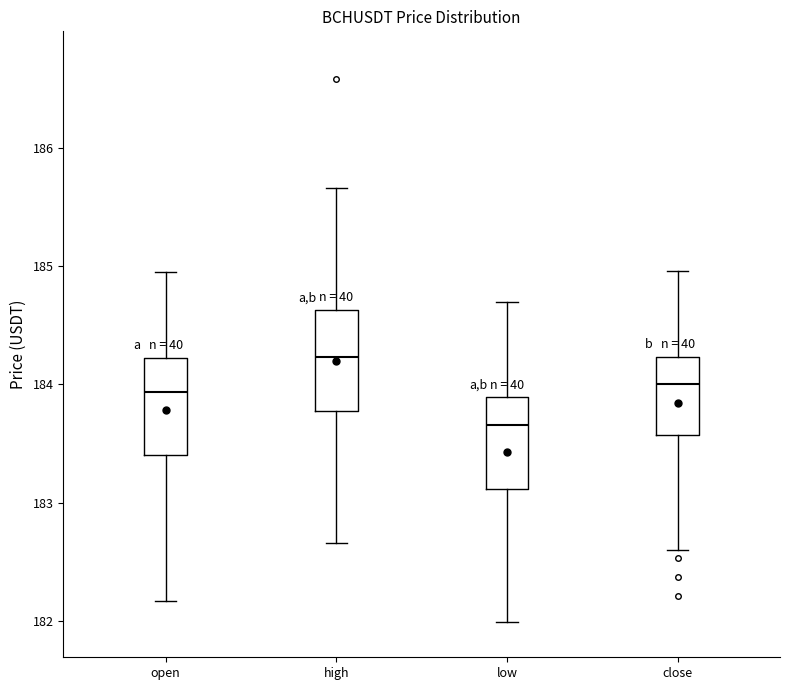

Where is the upper edge of the box for open on the y-axis? The values are not printed on the chart, so give them approximately, as read against the axis.

184.2